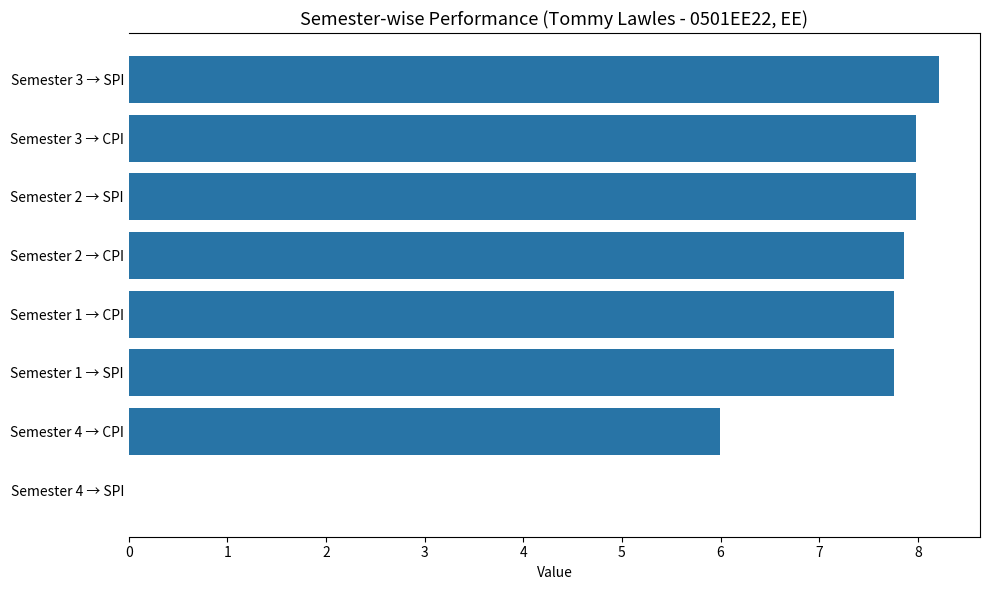

The value at Semester 3 → CPI is 8.0. True or false?

True